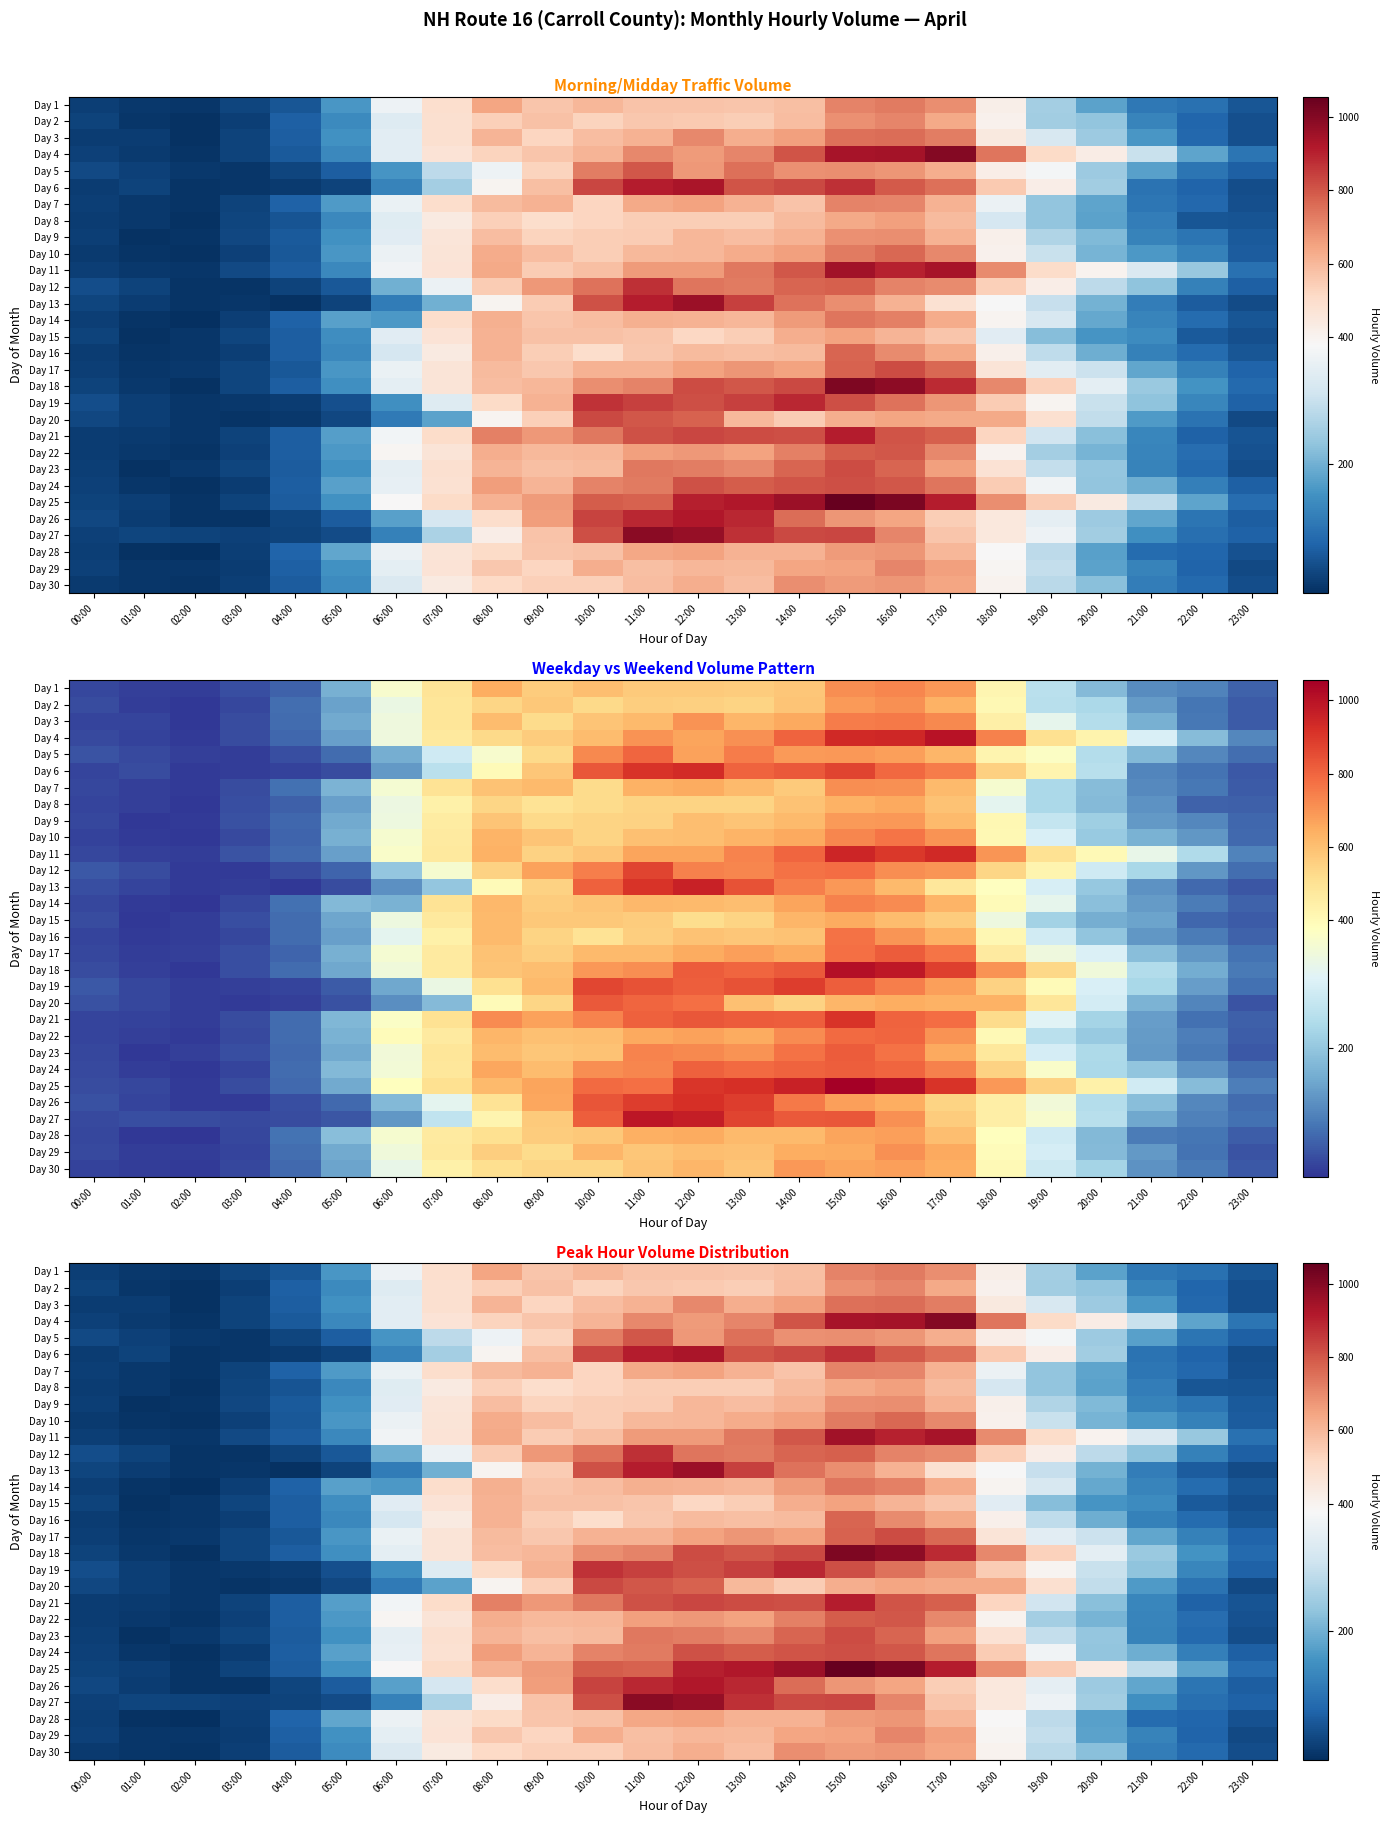

Rank the series by their maximum value, from lowest to highest.

Day 15, Day 8, Day 28, Day 9, Day 30, Day 2, Day 29, Day 7, Day 1, Day 14, Day 3, Day 10, Day 16, Day 22, Day 5, Day 24, Day 17, Day 23, Day 20, Day 12, Day 19, Day 21, Day 26, Day 6, Day 11, Day 13, Day 27, Day 4, Day 18, Day 25